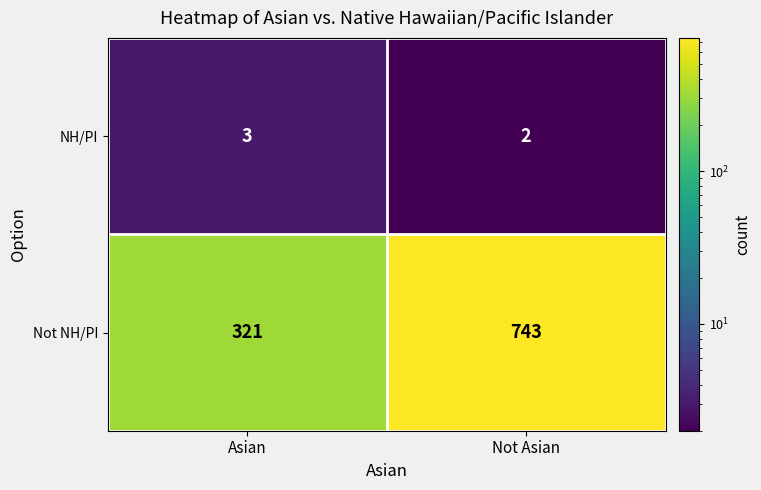

What is the spread (max minus min) of values at Asian?

318